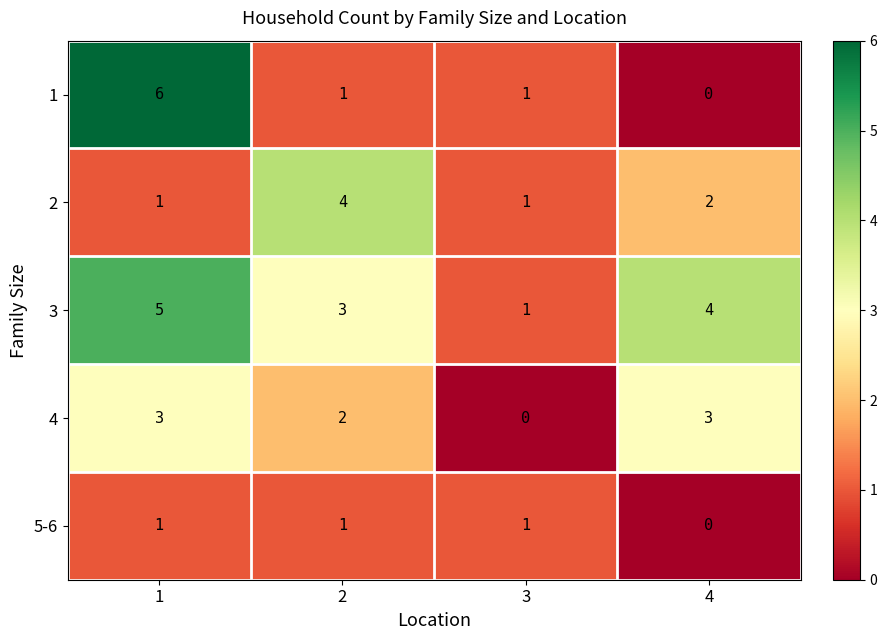

What is the average value of the 3 series?

3